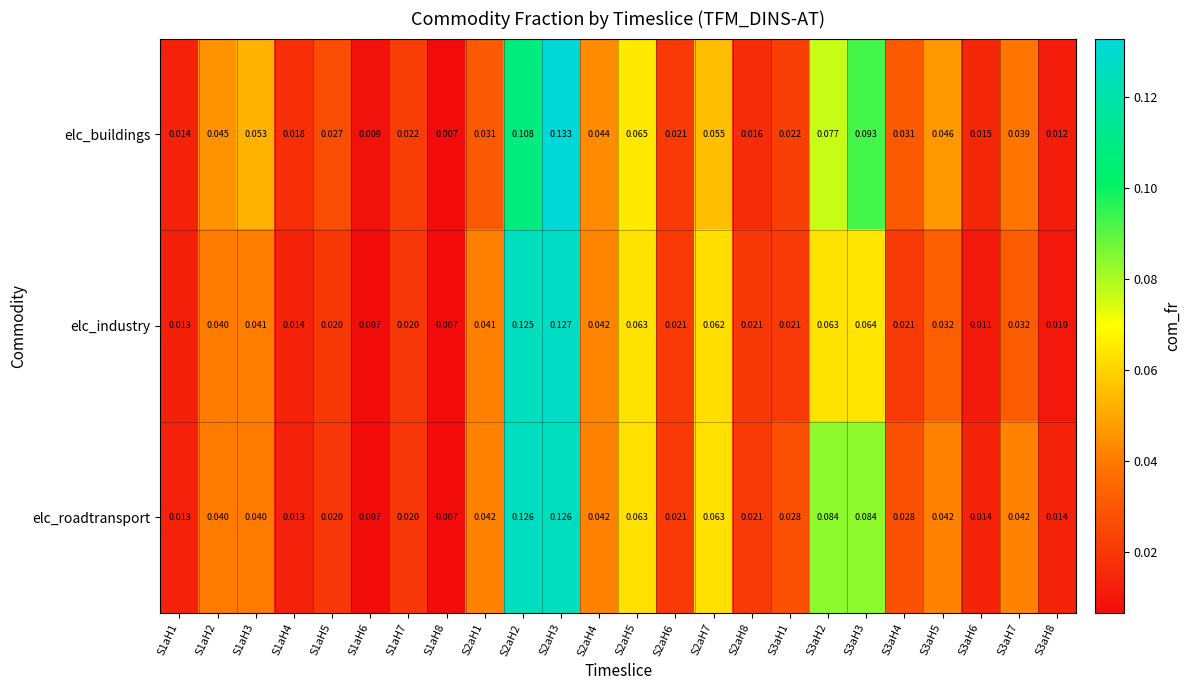

Which series has the largest total across all categories?

elc_buildings